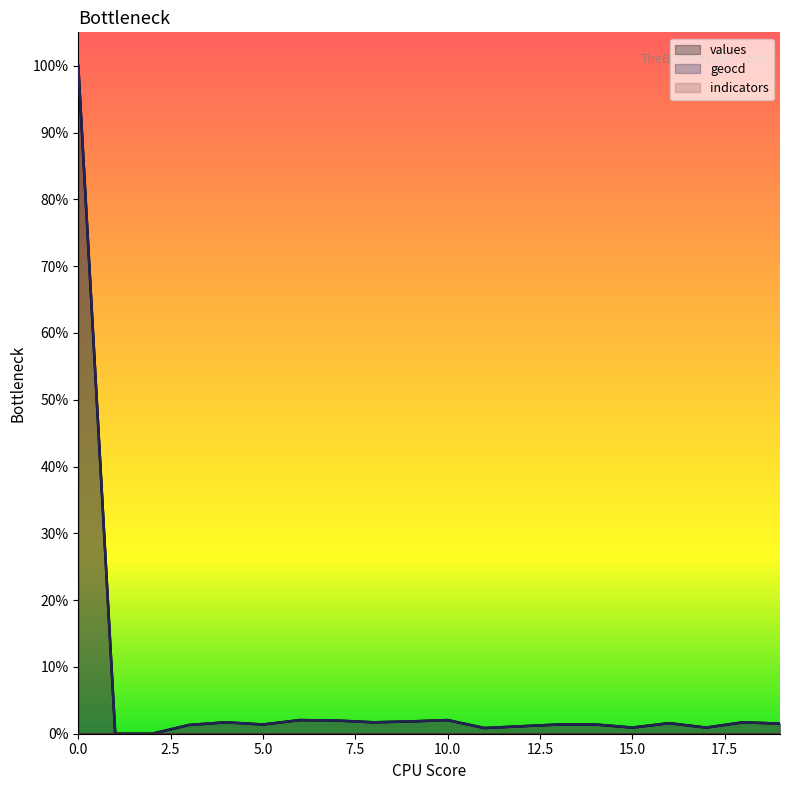

Does the chart display data point markers on the line(s)?

No